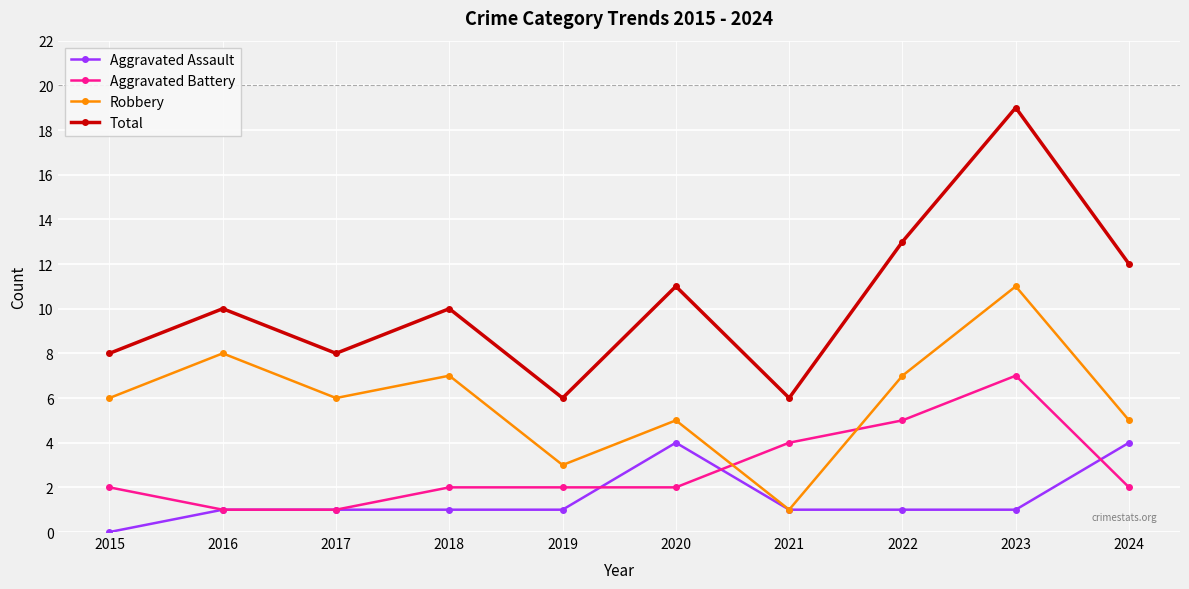

What value does the Aggravated Assault series have at 2020?

4